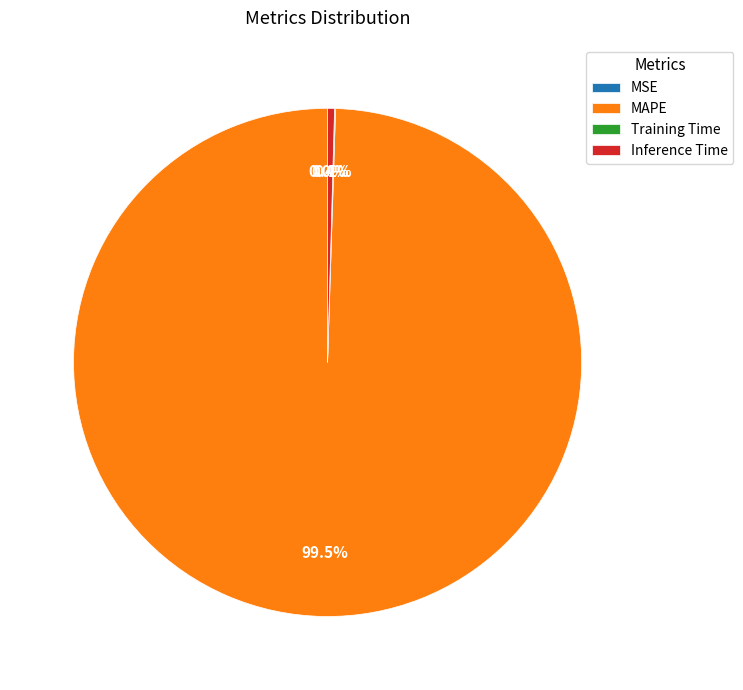

Does any single category account for the majority?

Yes